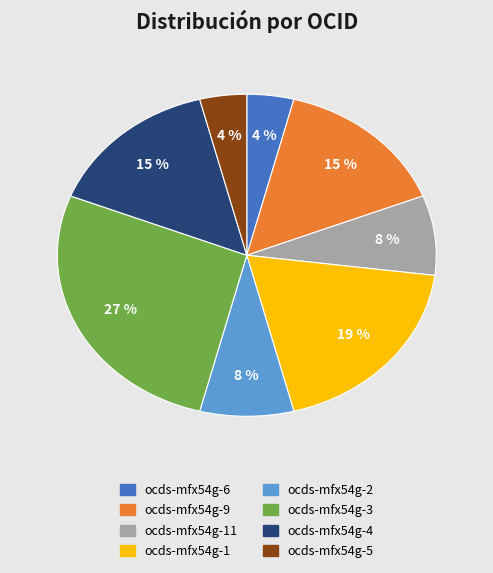

How many segments does this pie chart have?

8